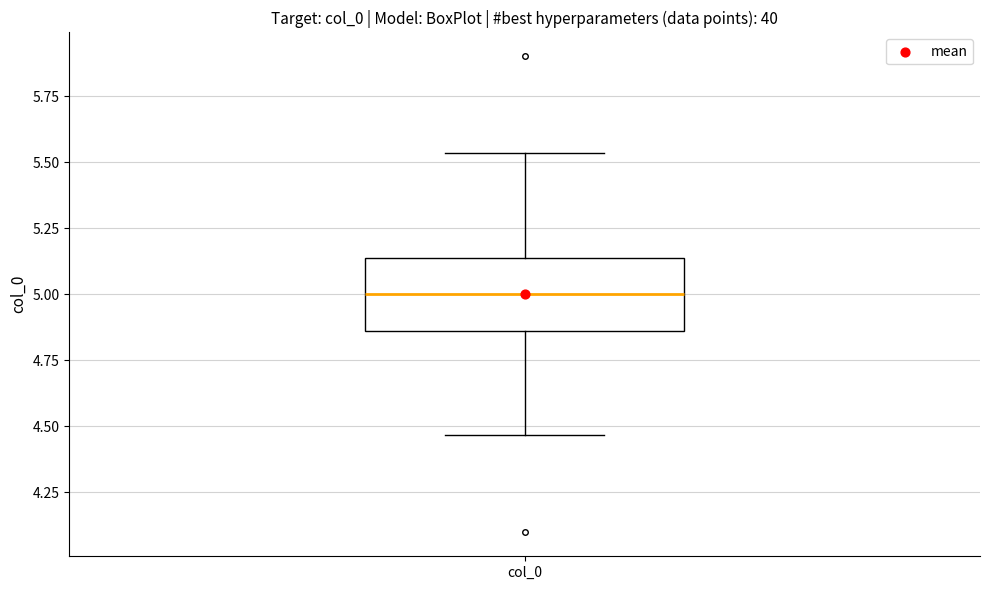

Where does the lower whisker of the box for col_0 end on the y-axis? The values are not printed on the chart, so give them approximately, as read against the axis.

4.45